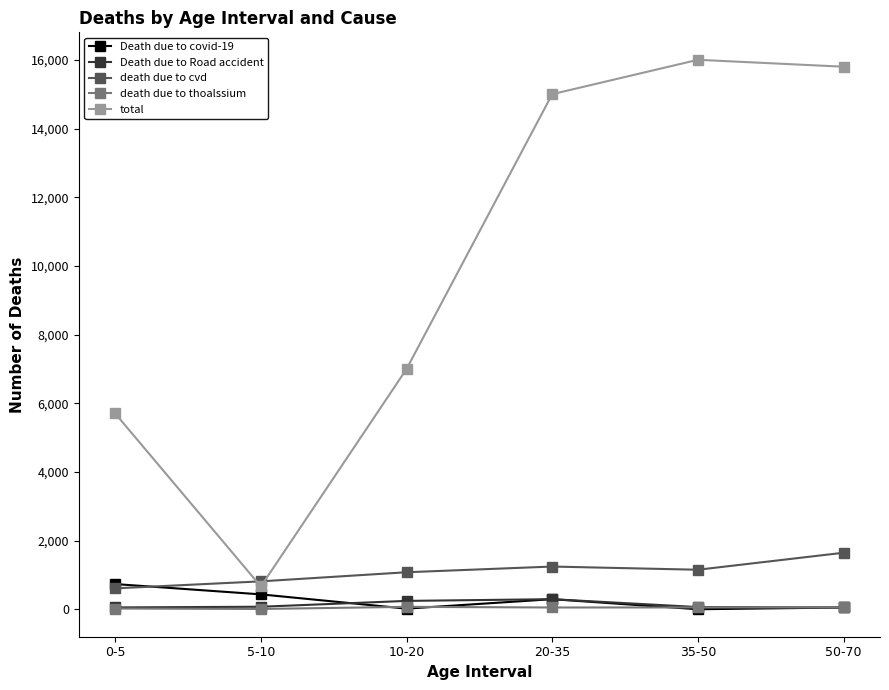

The value of total at 5-10 is 670. True or false?

True